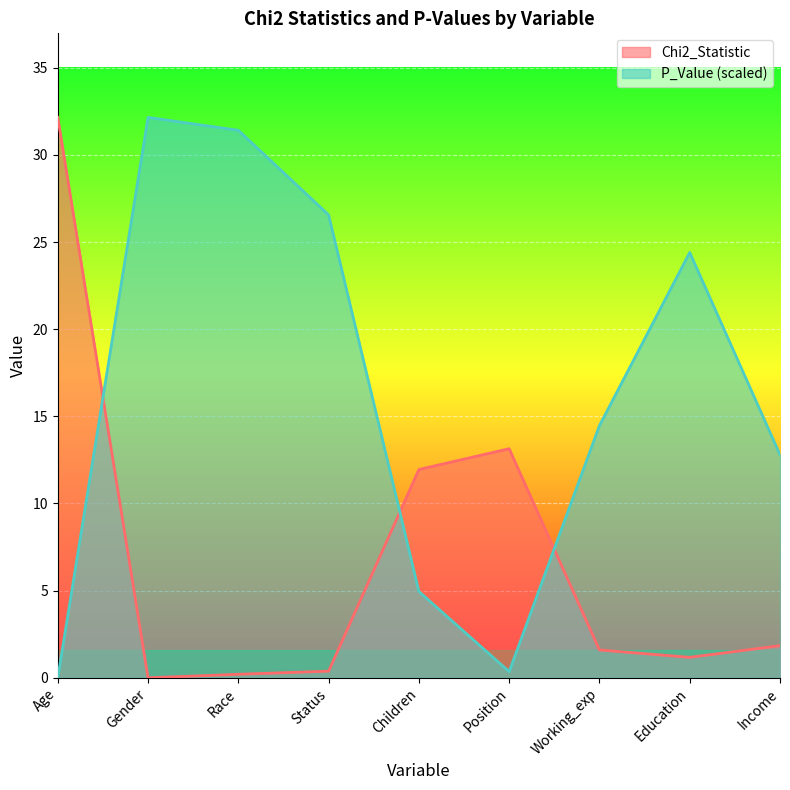

What is the difference between the maximum and minimum values in the P_Value series?

32.1